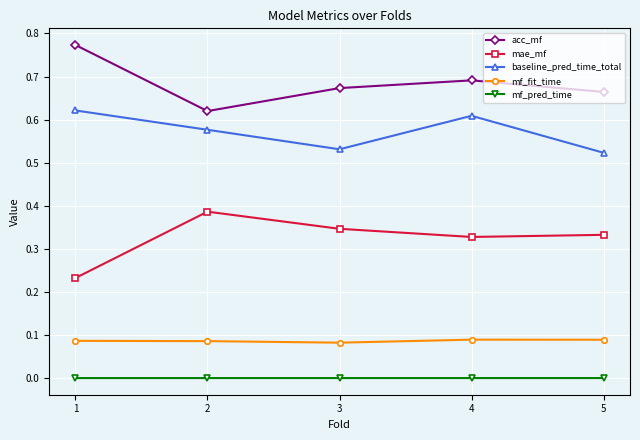

How many interior local peaks does the mae_mf series have?

1